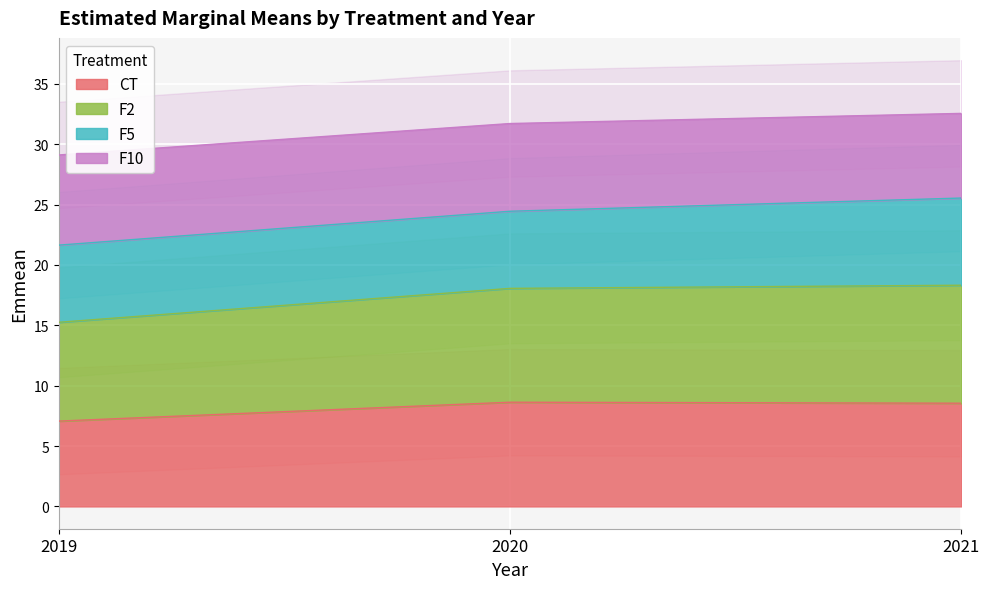

Which category has the lowest value in the CT series?

2019